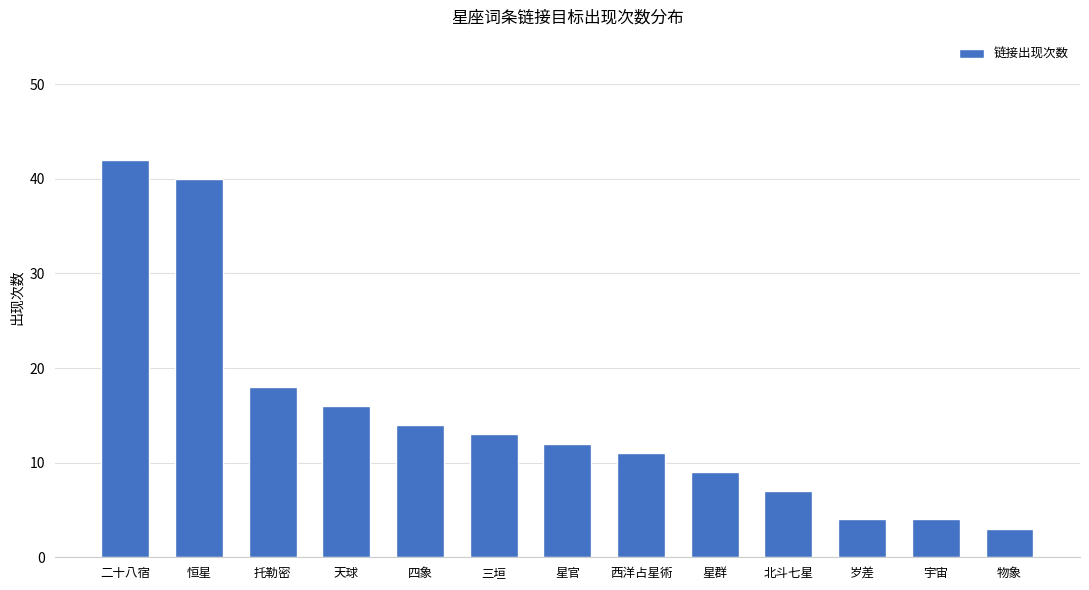

True or false: the data shows 3 at 西洋占星術.

False